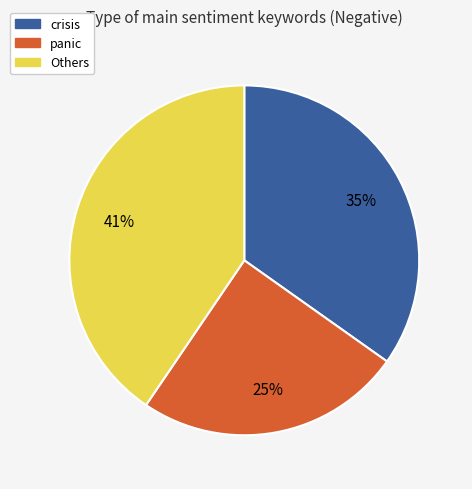

Is there a majority slice in this chart?

No